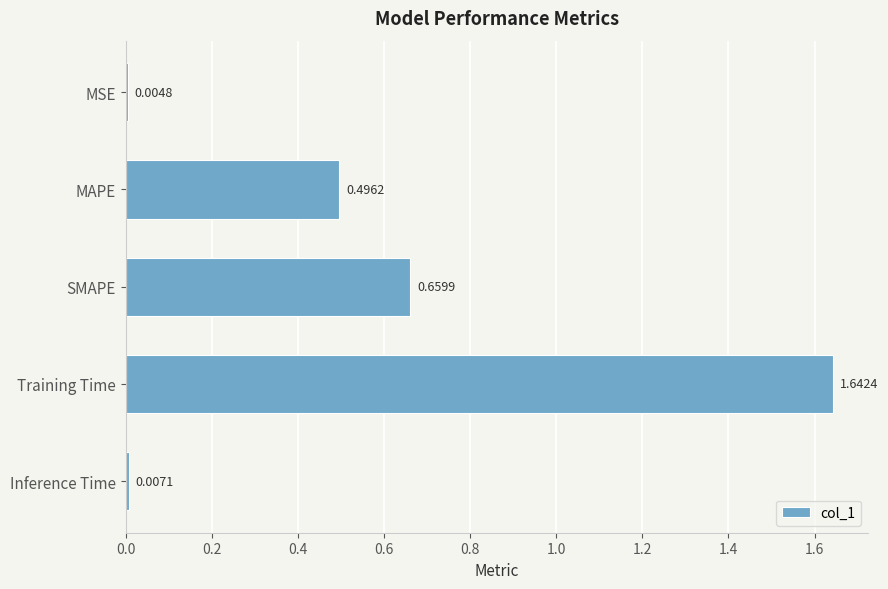

At which label is the value closest to 0?

MSE